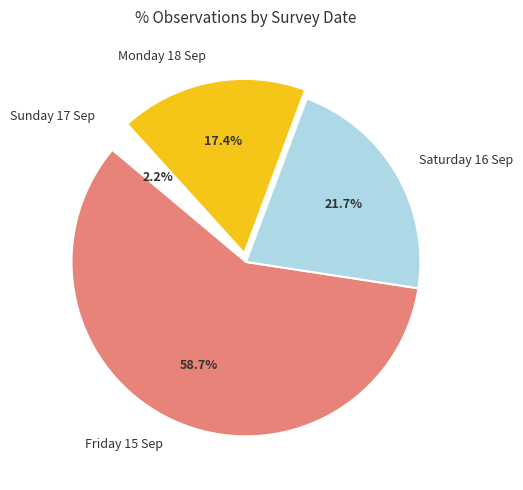

Rank the categories by value from highest to lowest.

Friday 15 Sep, Saturday 16 Sep, Monday 18 Sep, Sunday 17 Sep